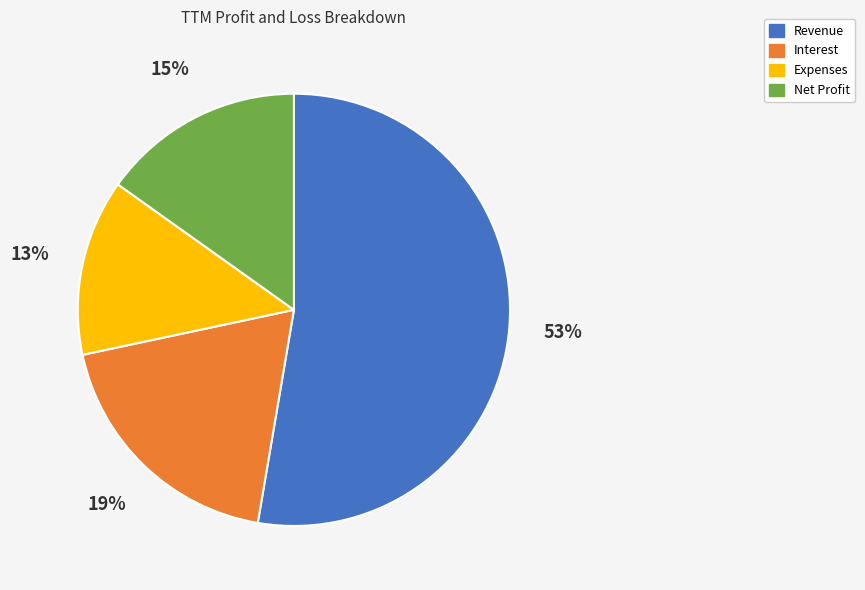

To the nearest percent, what percentage of the pie is Revenue?

53%